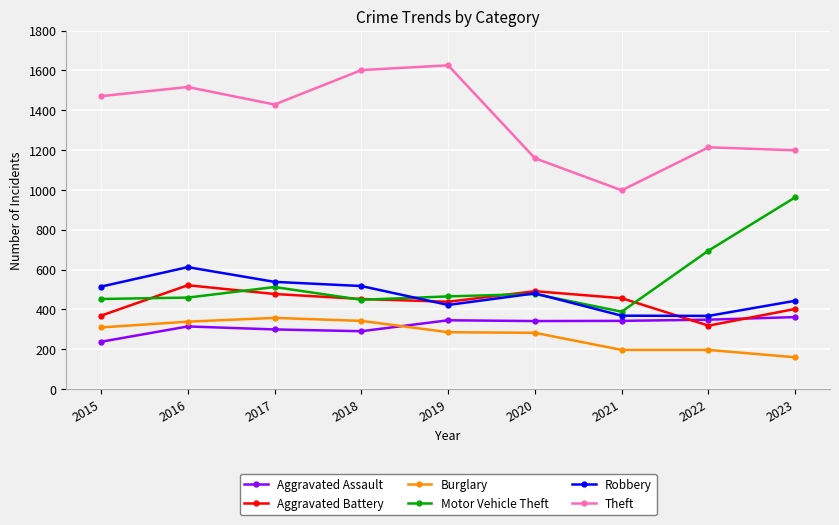

At which label does Theft first exceed 1429?

2015